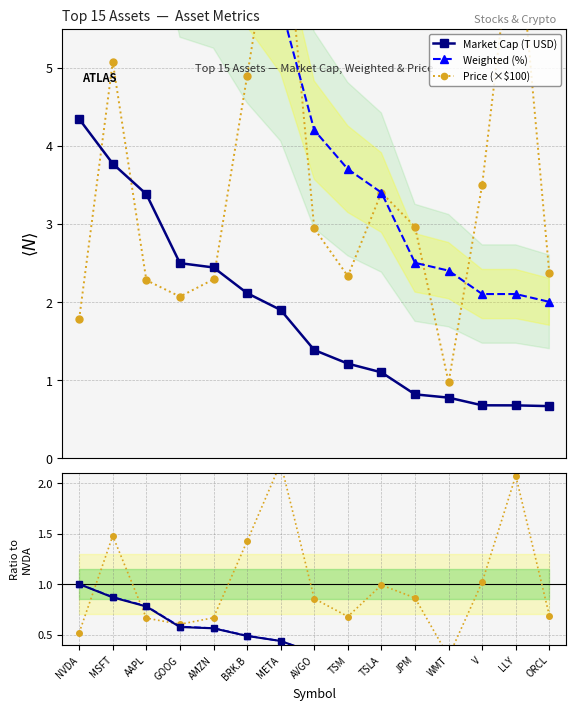

What is the difference between the second highest and second lowest values in the Price (×$100) series?

5.3